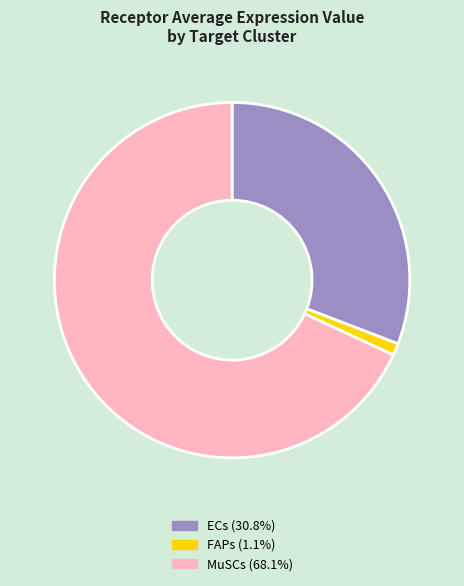

The ECs slice represents 31% of the pie. True or false?

True